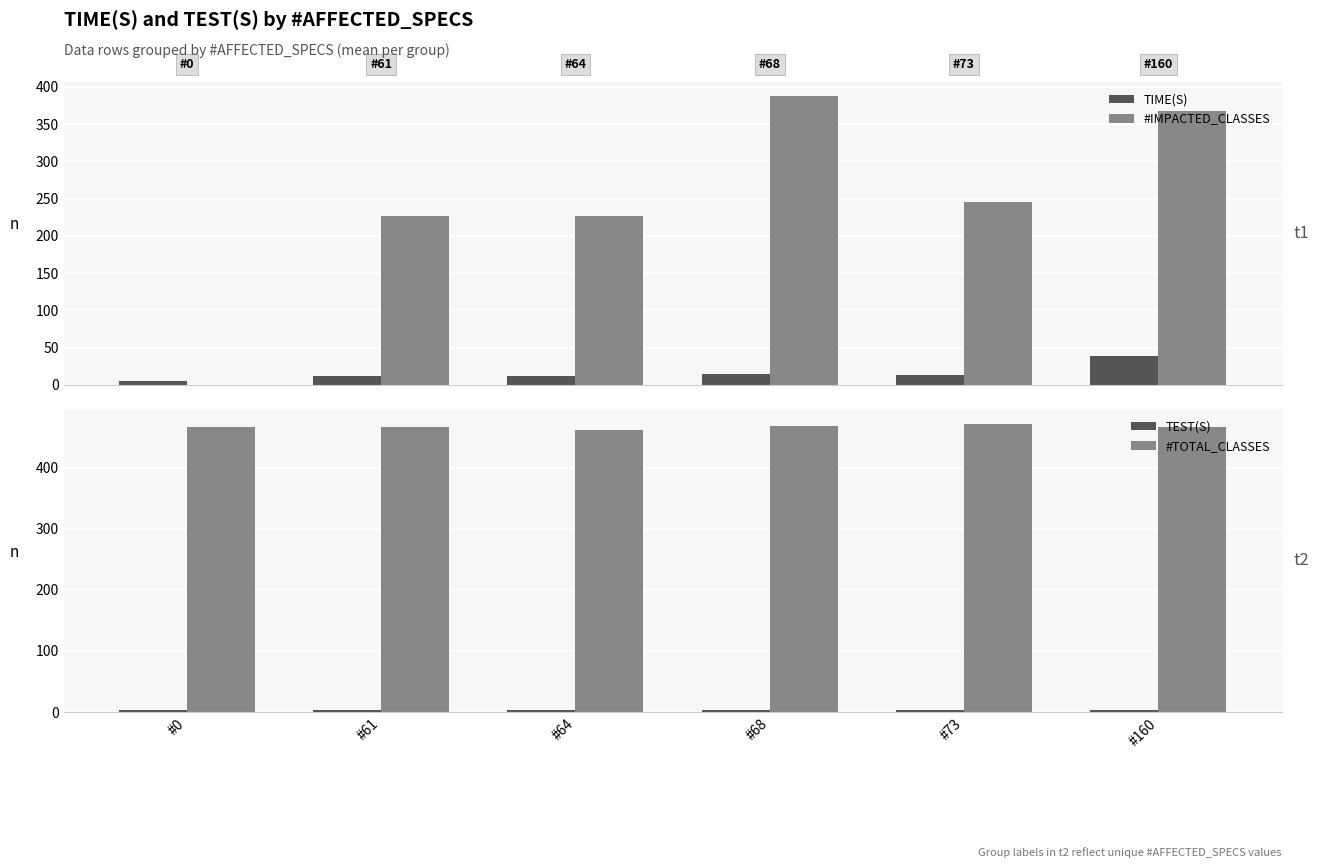

Which series has the largest total across all categories?

#TOTAL_CLASSES